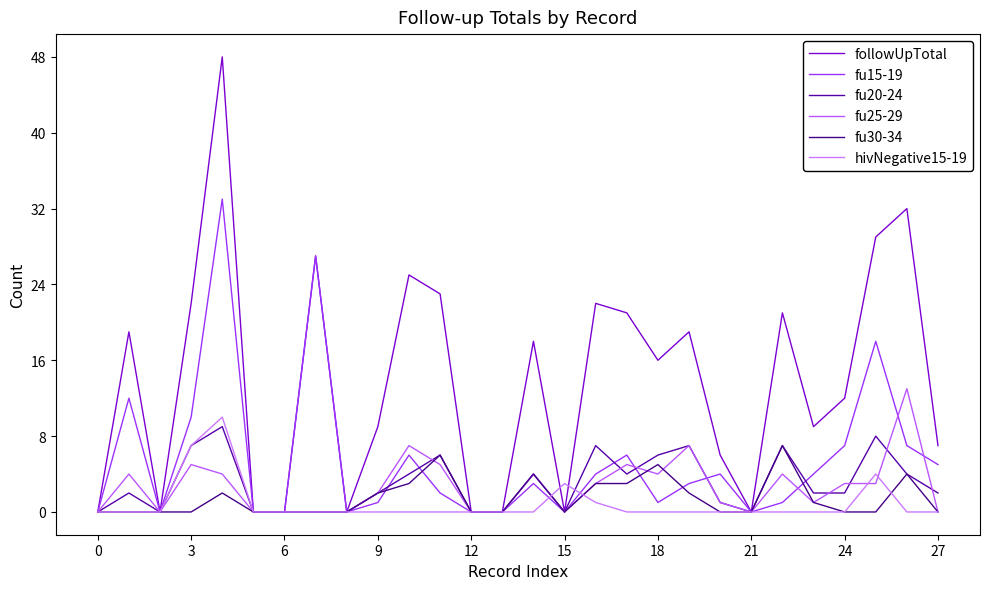

True or false: followUpTotal and fu30-34 intersect in this chart.

False